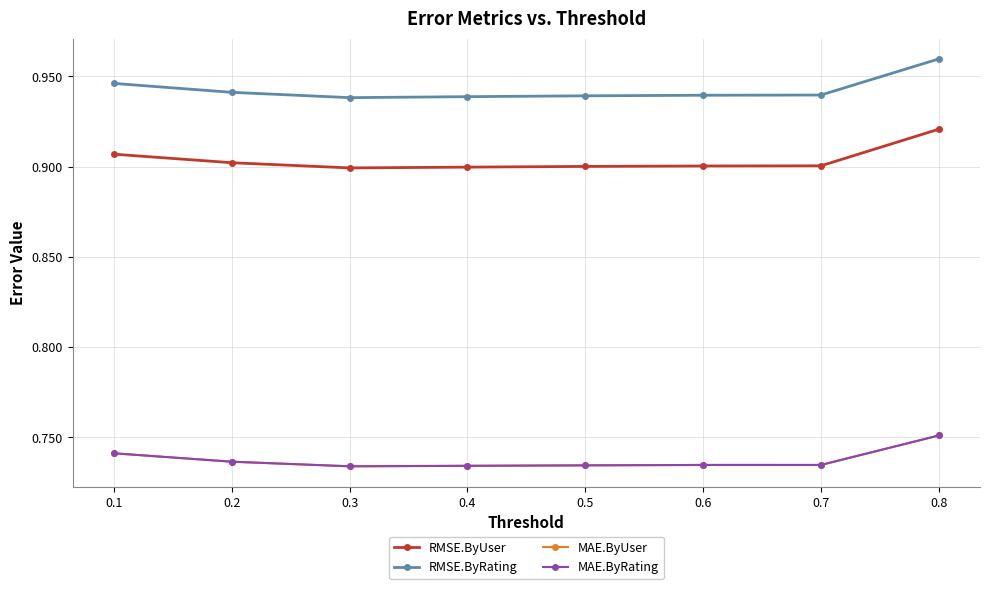

Does the chart have visible grid lines?

Yes